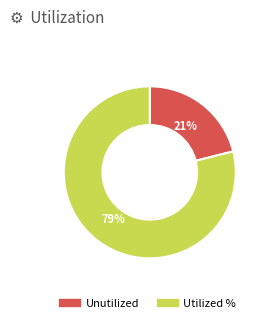

Is there any slice that represents more than half of the pie?

Yes